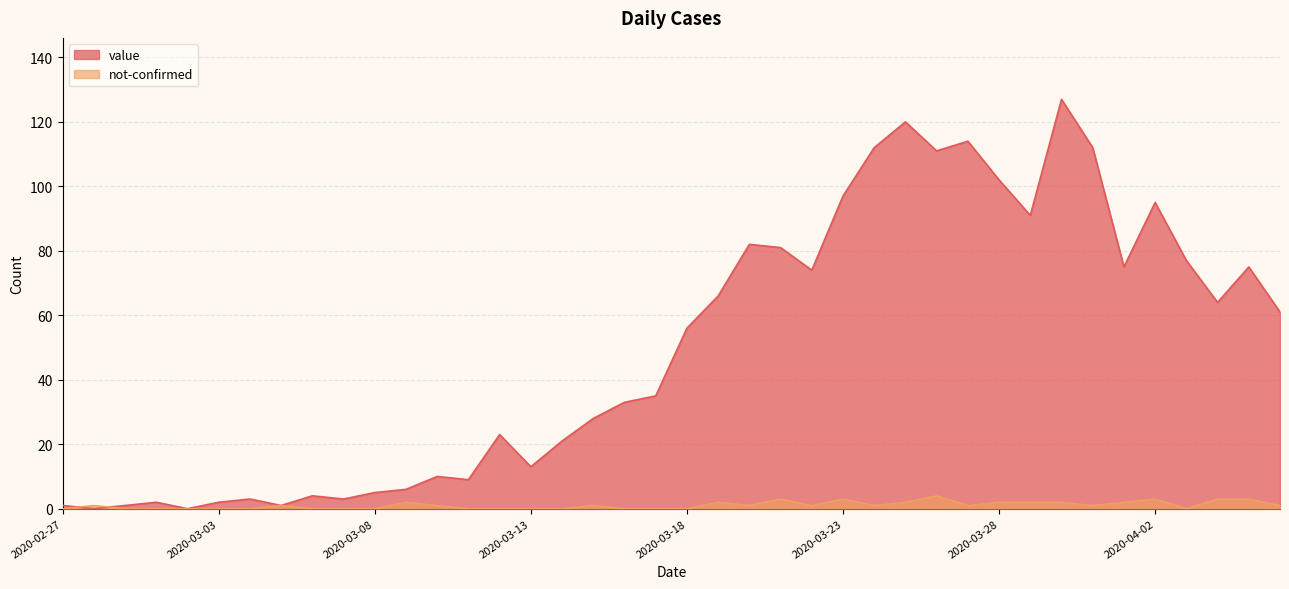

At how many categories does at least one series exceed 54?

20